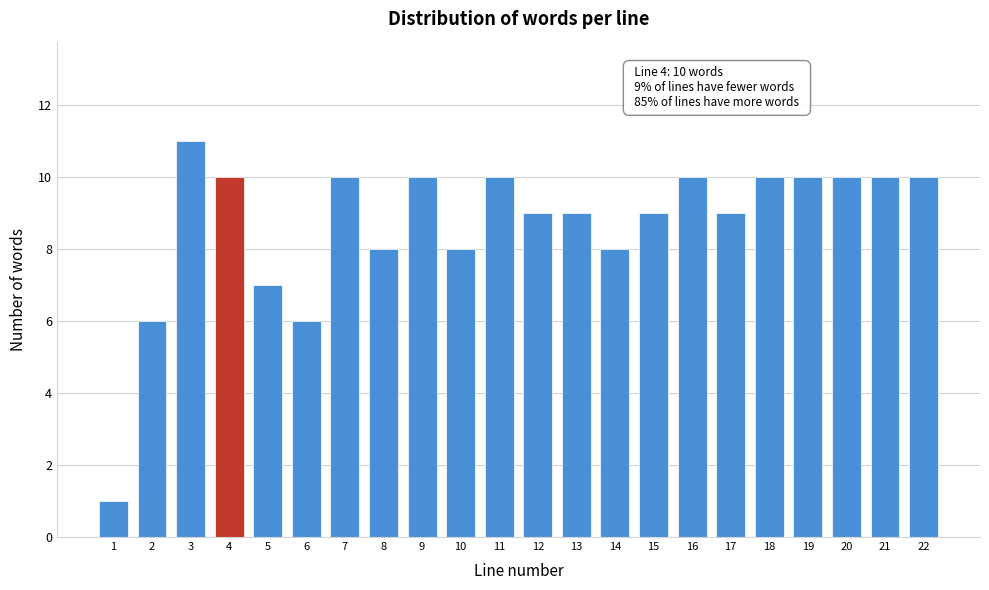

Reading left to right, what are all the values shown in this chart?

1	6	11	10	7	6	10	8	10	8	10	9	9	8	9	10	9	10	10	10	10	10